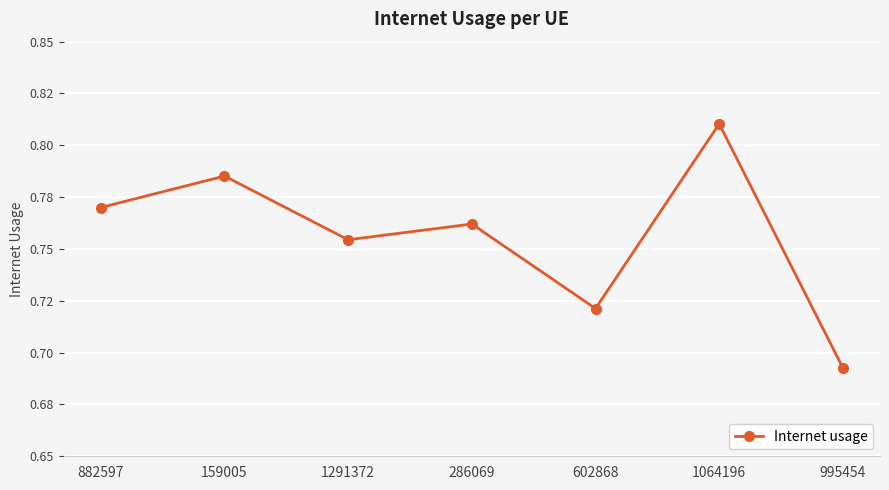

Does the chart have visible grid lines?

Yes